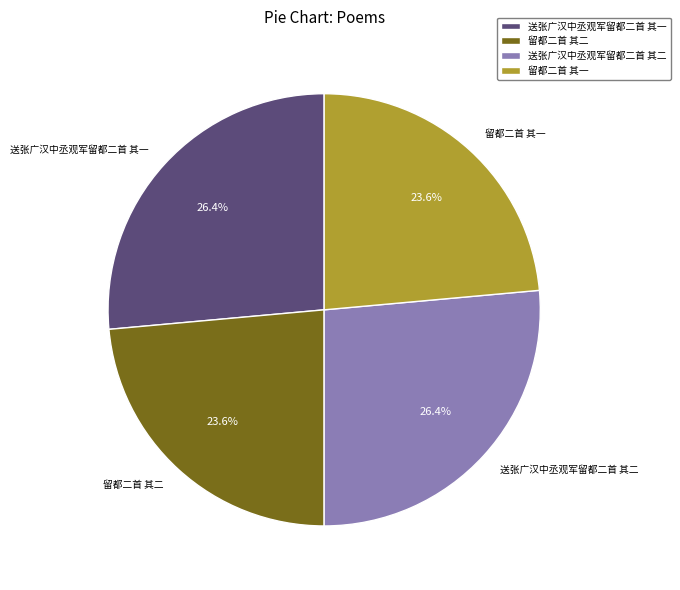

How many segments does this pie chart have?

4